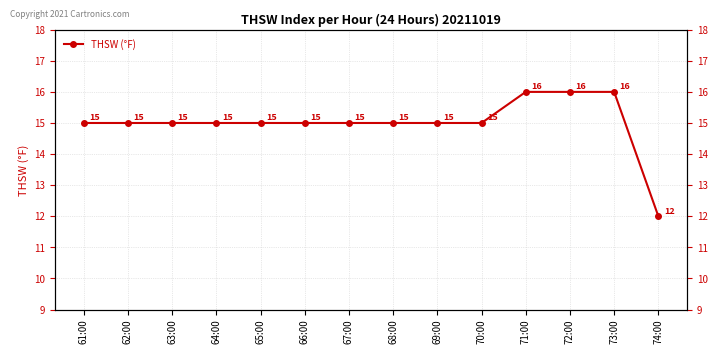

Which category has the lowest value across all series?

74:00